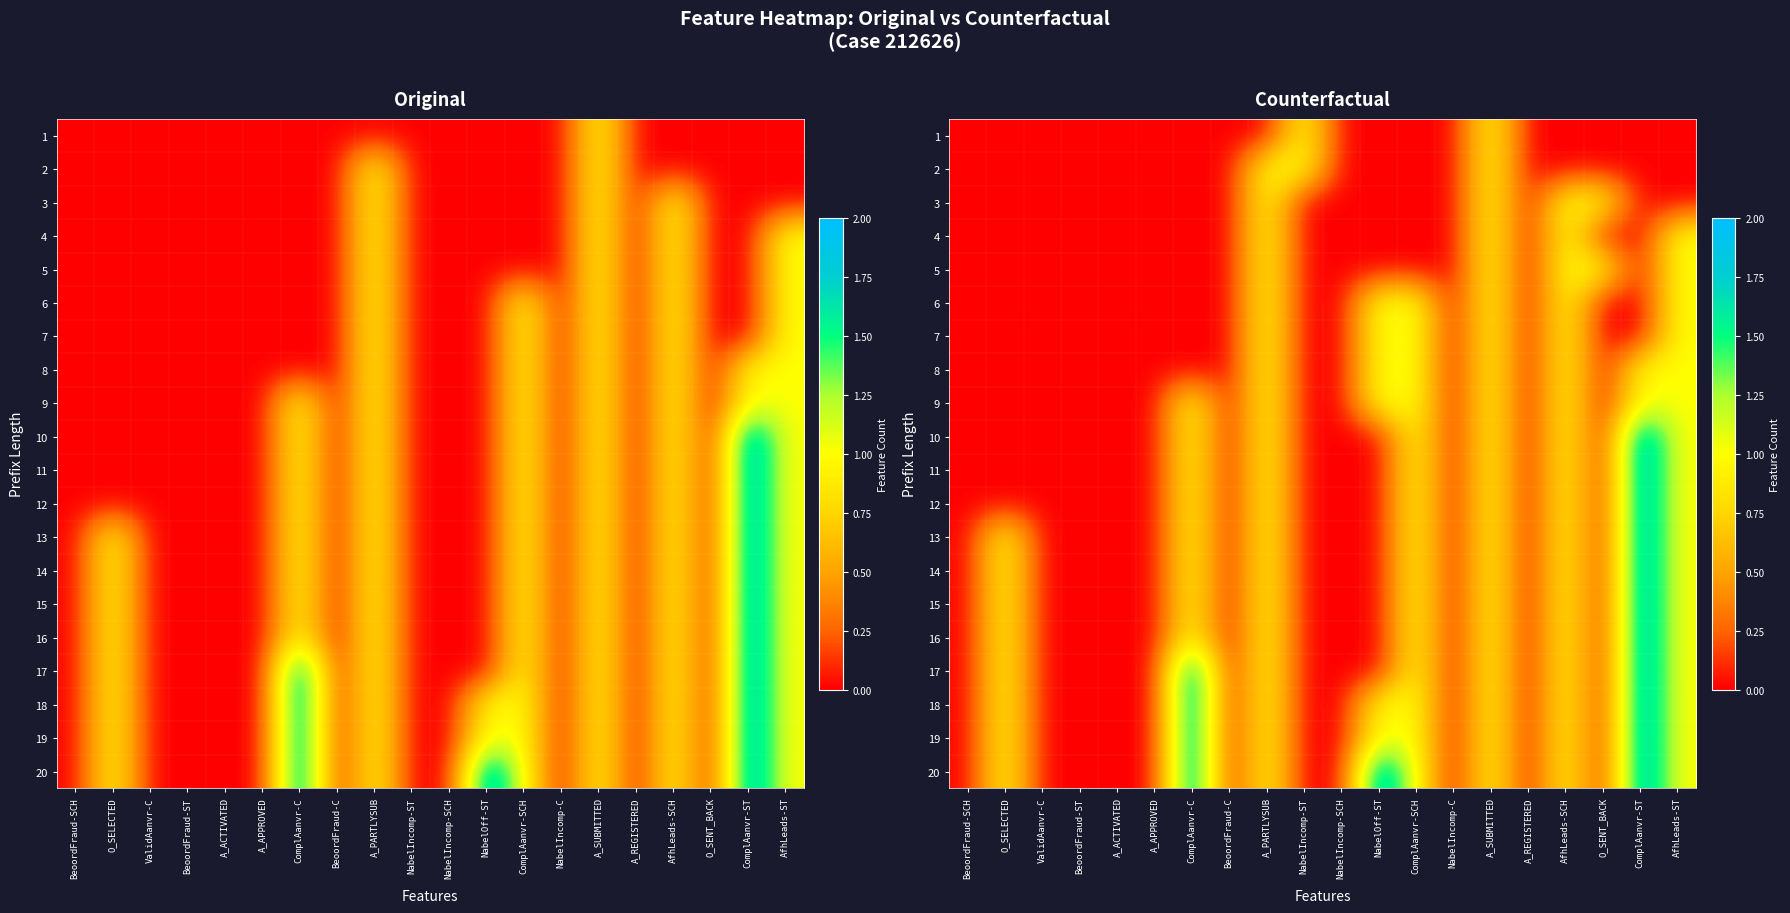

At how many categories does at least one series exceed 0?

11